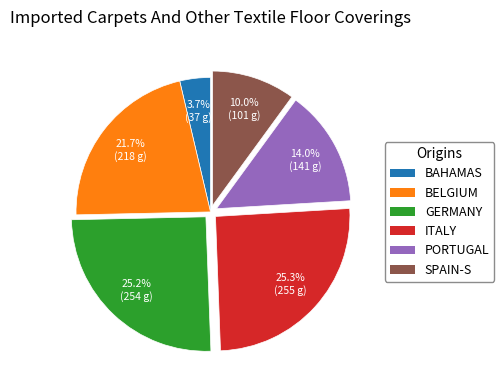

Does any single category account for the majority?

No